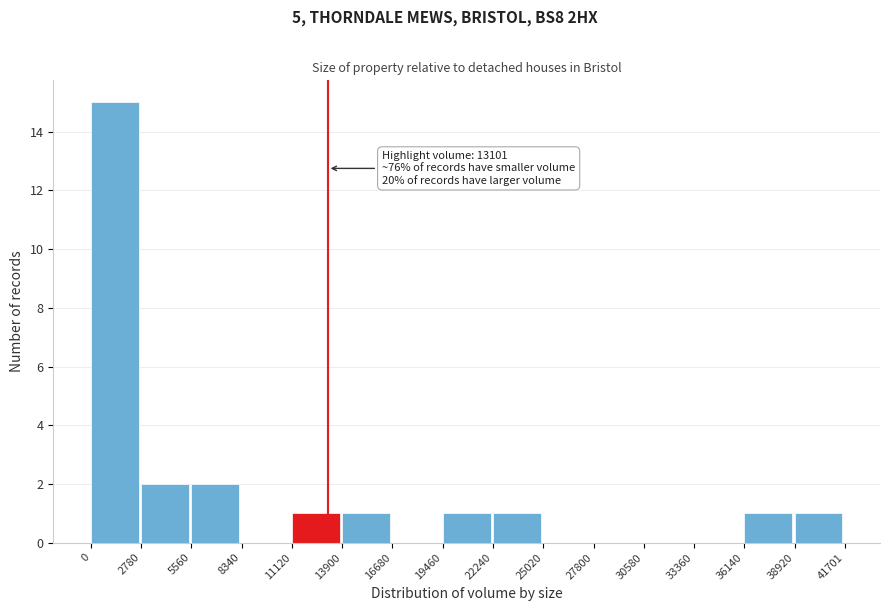

Over which range of the x-axis is the bar tallest?

0 to 2780